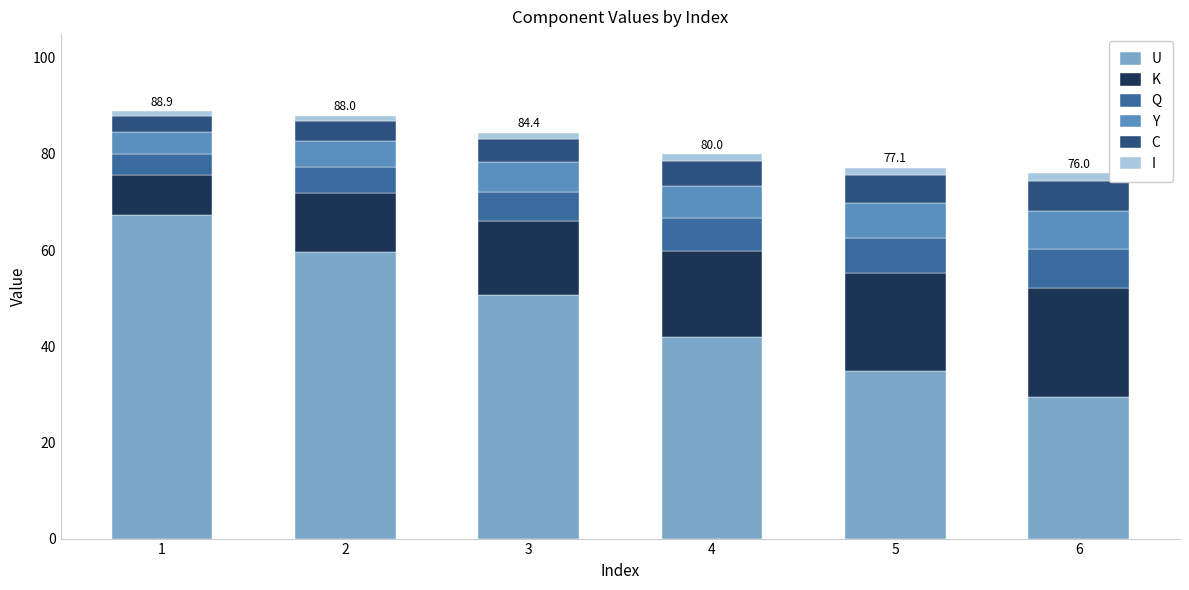

What is the sum of all U values?

283.9